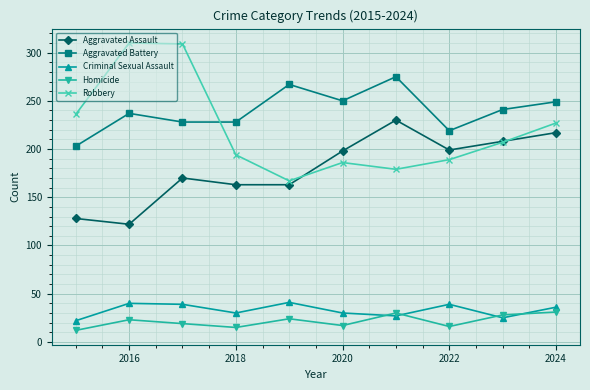

How many interior local peaks does the Robbery series have?

2